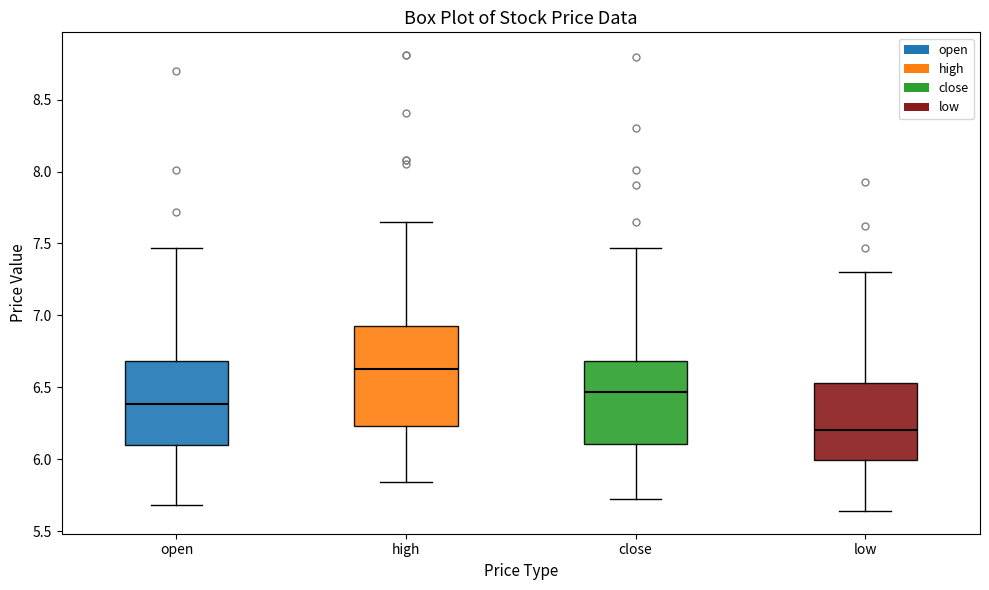

Which box's median line is the highest?

high